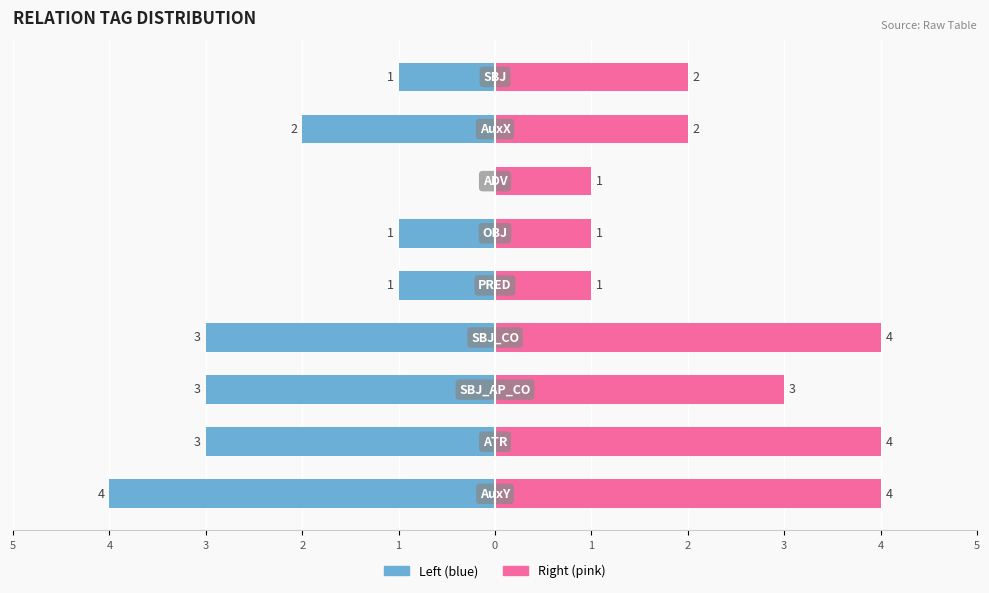

Between 0 and 3, which series saw the biggest shift?

Right (pink)